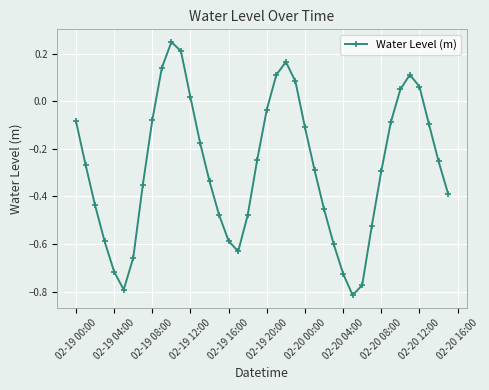

How many interior local peaks (higher than both neighbors) does the data have?

3